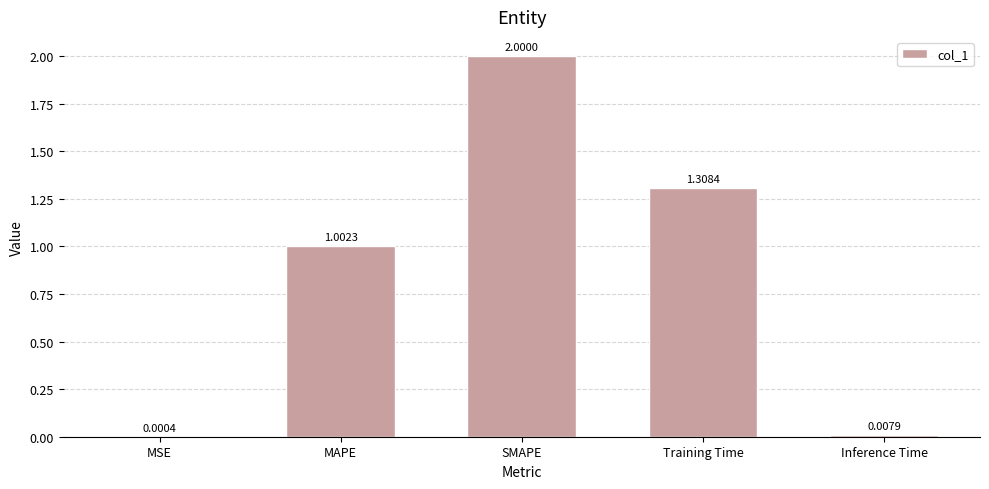

What is the sum of the values at MAPE and MSE?

1.0